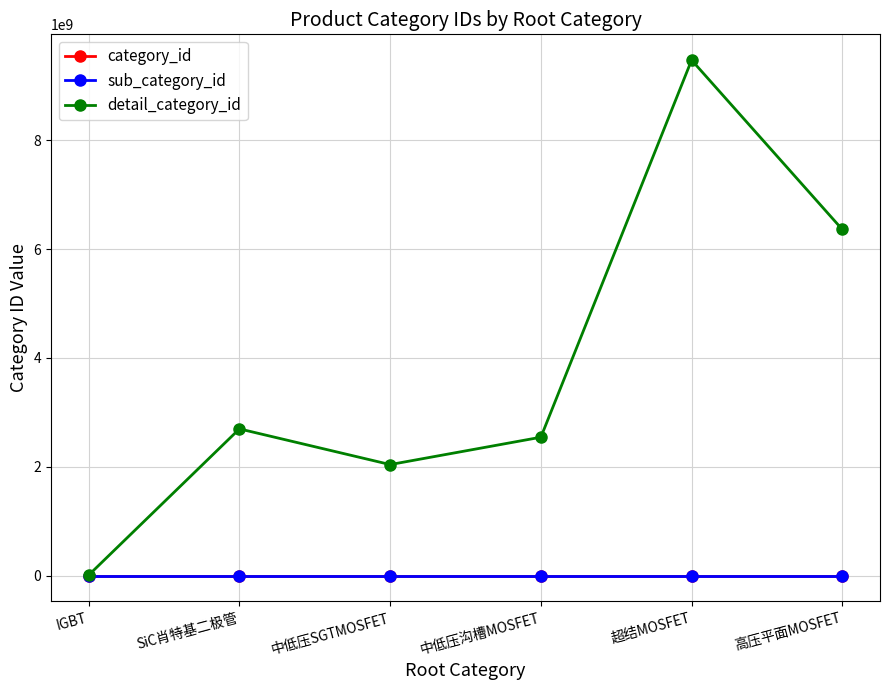

What is the label of the 4th point from the left?

中低压沟槽MOSFET